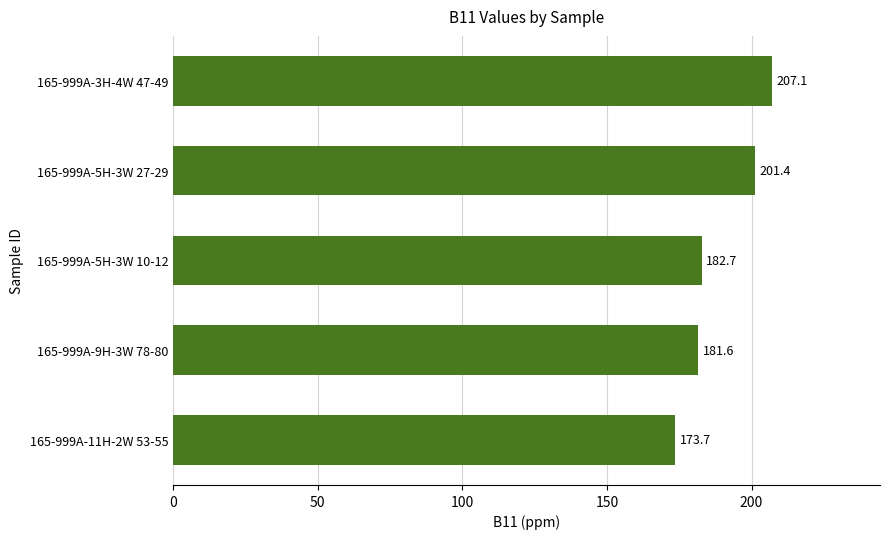

Is it true that the value at 165-999A-5H-3W 10-12 is 109.8?

False